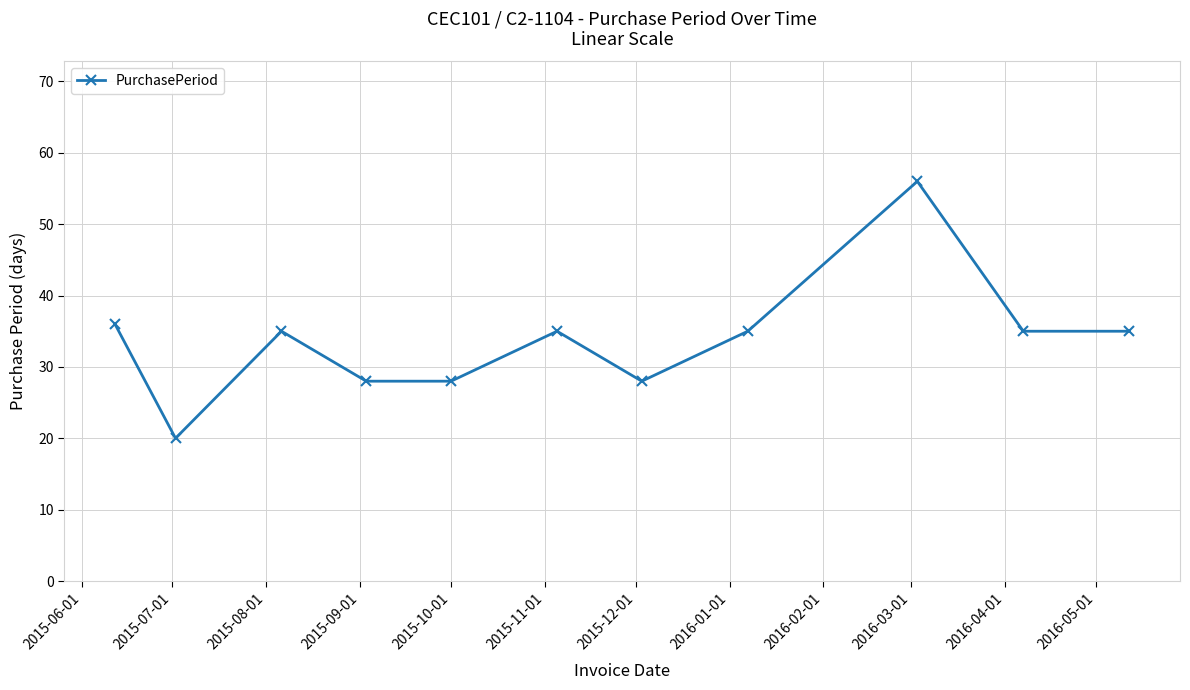

Reading left to right, extract all data points from this chart.

36	20	35	28	28	35	28	35	56	35	35